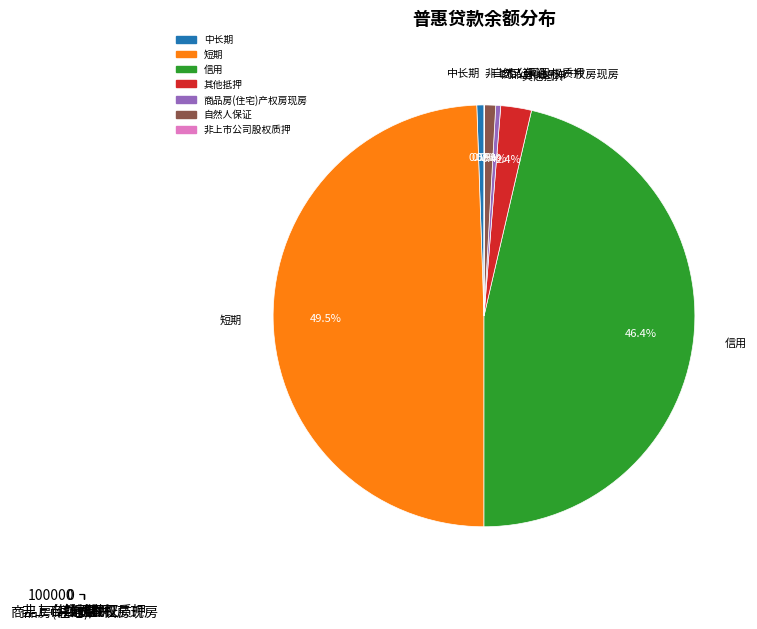

Does any single category account for the majority?

No